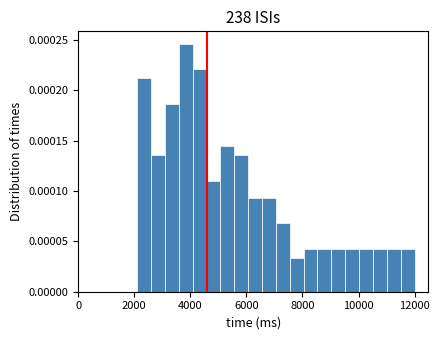

Around what value on the x-axis is the tallest bar? Give the approximate position of its centre, as read against the axis.

3800